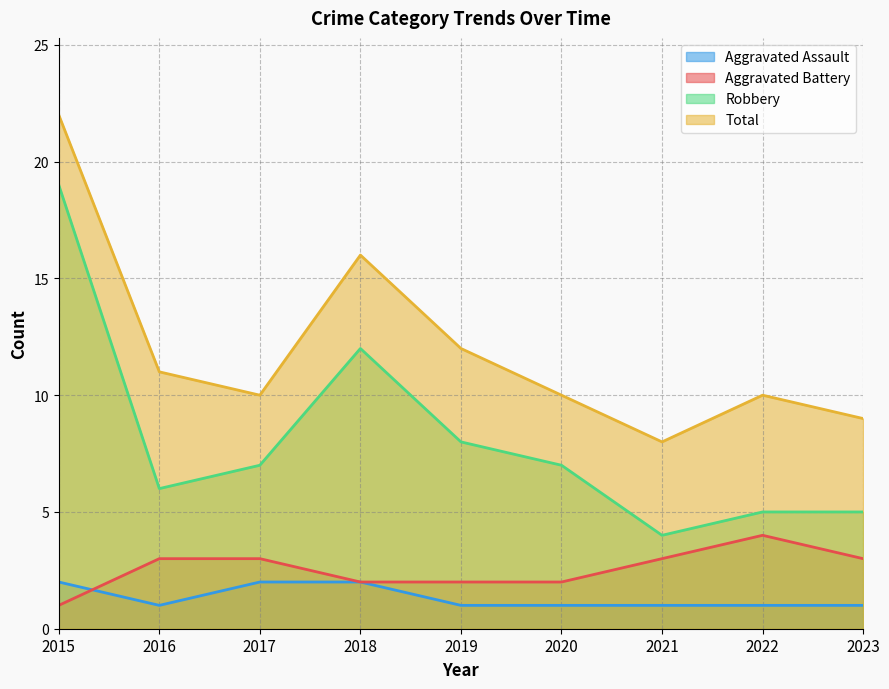

Reading left to right, what are all the values shown in this chart?

Aggravated Assault: 2	1	2	2	1	1	1	1	1
Aggravated Battery: 1	3	3	2	2	2	3	4	3
Robbery: 19	6	7	12	8	7	4	5	5
Total: 22	11	10	16	12	10	8	10	9